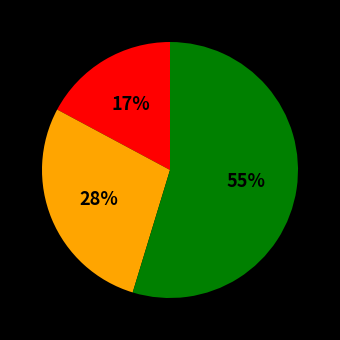

Is there a majority slice in this chart?

Yes